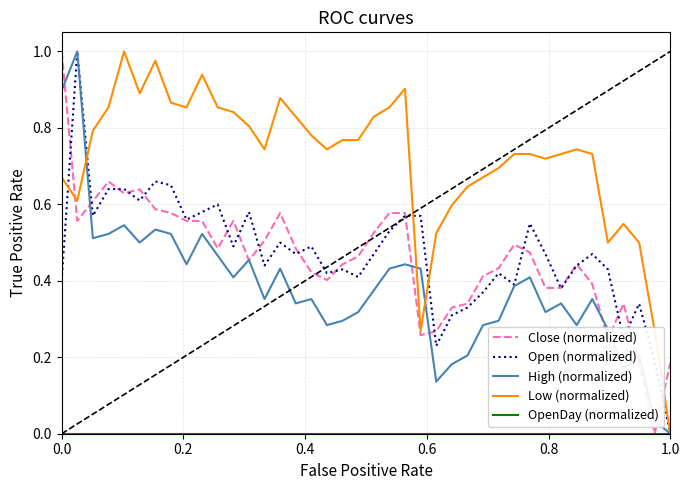

Reading left to right, what are all the values shown in this chart?

Close: 1.0	0.6	0.6	0.7	0.6	0.6	0.6	0.6	0.6	0.6	0.5	0.6	0.5	0.5	0.6	0.5	0.4	0.4	0.4	0.5	0.5	0.6	0.6	0.3	0.3	0.3	0.3	0.4	0.4	0.5	0.5	0.4	0.4	0.4	0.4	0.2	0.3	0.2	0.0	0.2
Open: 0.4	1.0	0.6	0.6	0.6	0.6	0.7	0.6	0.6	0.6	0.6	0.5	0.6	0.4	0.5	0.5	0.5	0.4	0.4	0.4	0.5	0.5	0.6	0.6	0.2	0.3	0.3	0.4	0.4	0.4	0.5	0.5	0.4	0.4	0.5	0.4	0.2	0.3	0.2	0.0
High: 0.9	1.0	0.5	0.5	0.5	0.5	0.5	0.5	0.4	0.5	0.5	0.4	0.5	0.4	0.4	0.3	0.4	0.3	0.3	0.3	0.4	0.4	0.4	0.4	0.1	0.2	0.2	0.3	0.3	0.4	0.4	0.3	0.3	0.3	0.4	0.3	0.2	0.2	0.0	0.0
Low: 0.7	0.6	0.8	0.9	1.0	0.9	1.0	0.9	0.9	0.9	0.9	0.8	0.8	0.7	0.9	0.8	0.8	0.7	0.8	0.8	0.8	0.9	0.9	0.3	0.5	0.6	0.6	0.7	0.7	0.7	0.7	0.7	0.7	0.7	0.7	0.5	0.5	0.5	0.3	0.0
OpenDay: 0.0	0.0	0.0	0.0	0.0	0.0	0.0	0.0	0.0	0.0	0.0	0.0	0.0	0.0	0.0	0.0	0.0	0.0	0.0	0.0	0.0	0.0	0.0	0.0	0.0	0.0	0.0	0.0	0.0	0.0	0.0	0.0	0.0	0.0	0.0	0.0	0.0	0.0	0.0	0.0